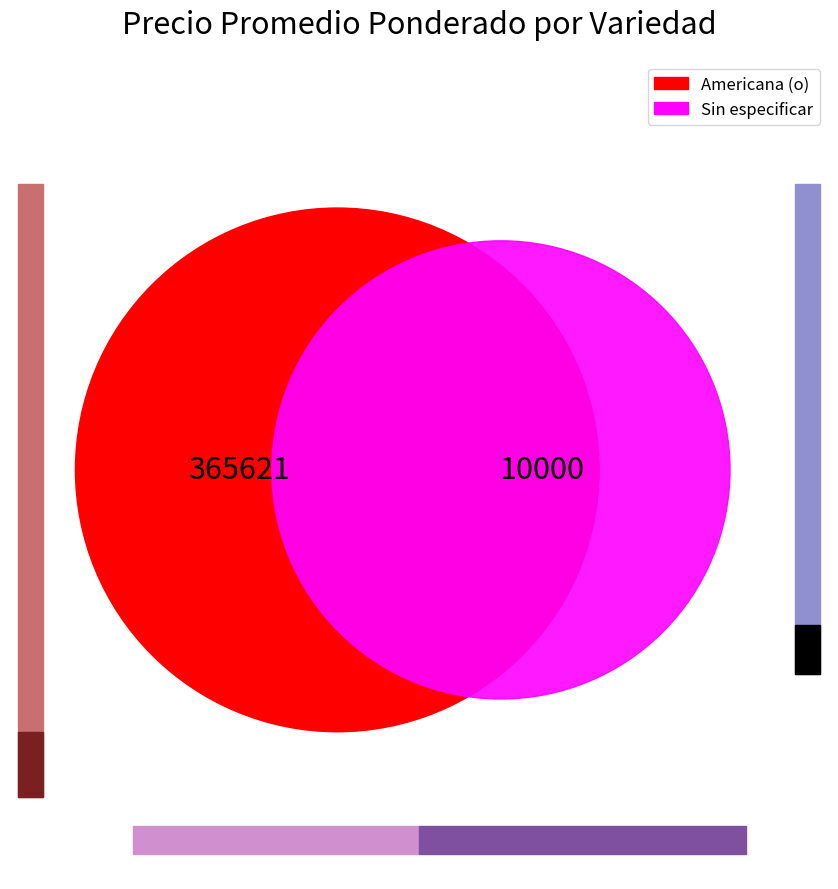

How many segments does this pie chart have?

2